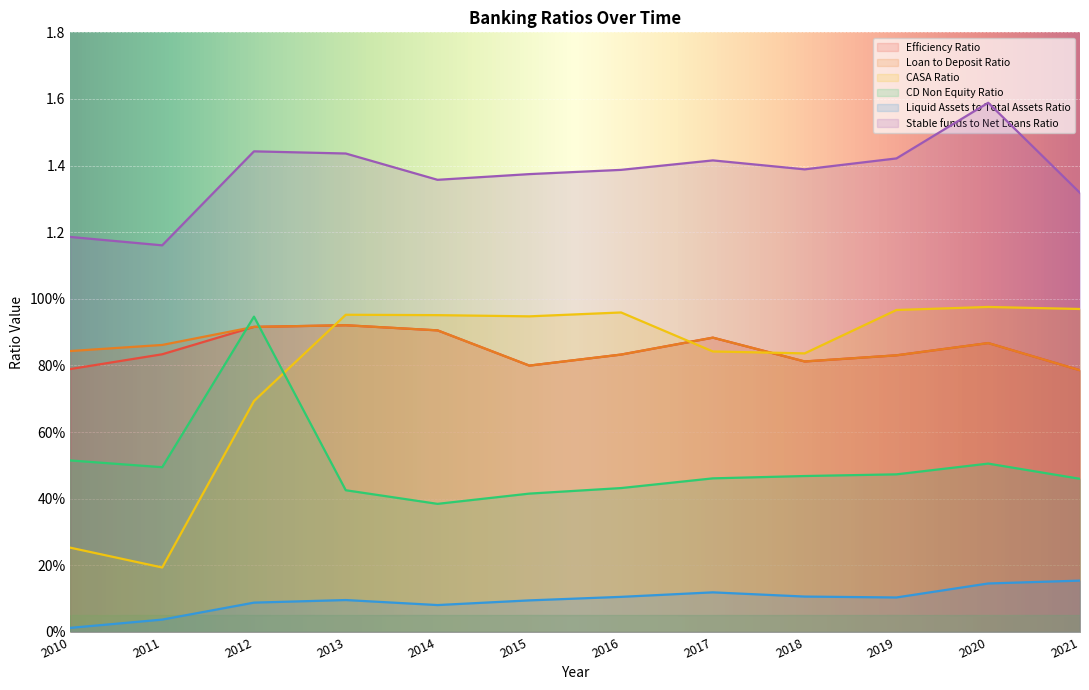

True or false: Stable funds to Net Loans Ratio has more than 1 points higher than both neighbors.

True